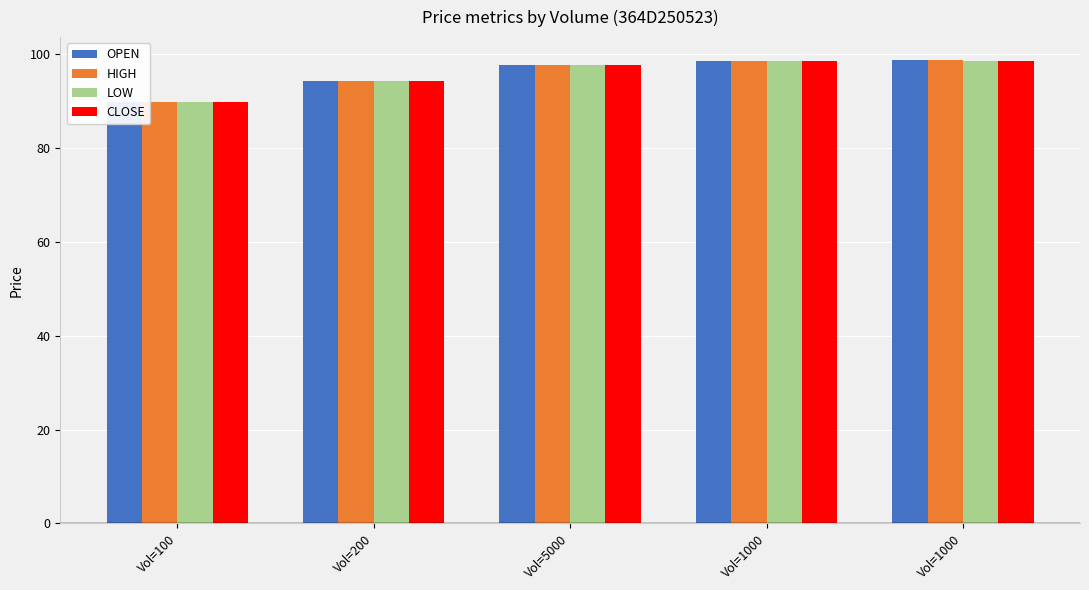

What is the average value of the OPEN series?

95.8